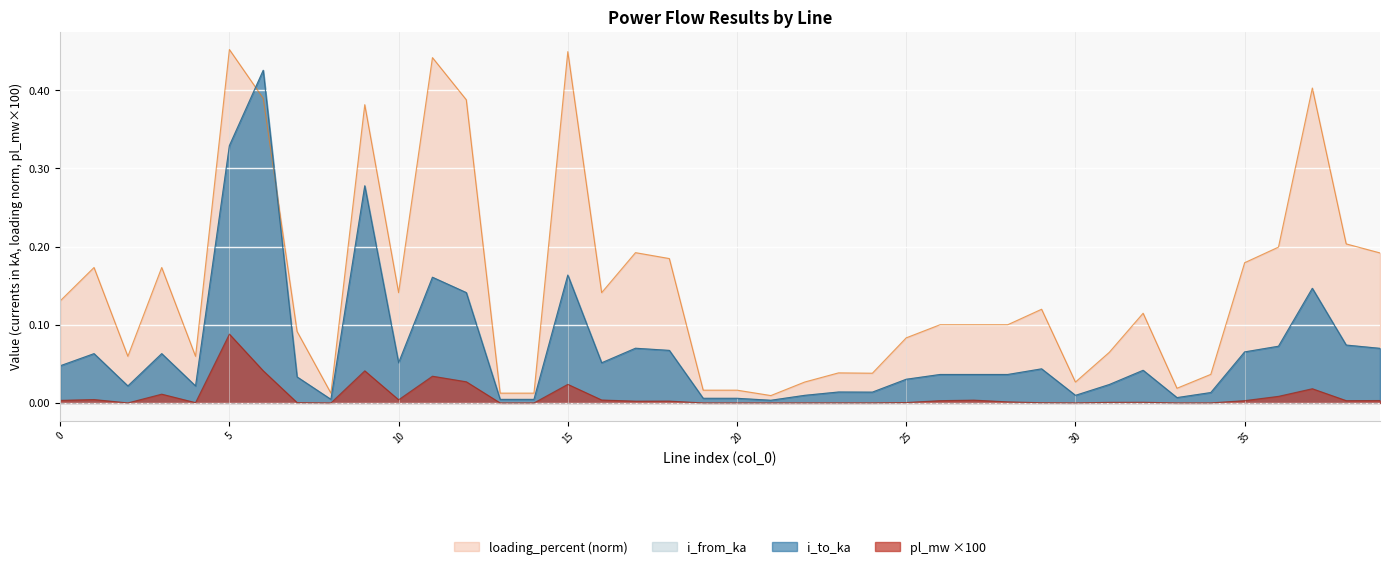

How many categories are shown in the chart?

40